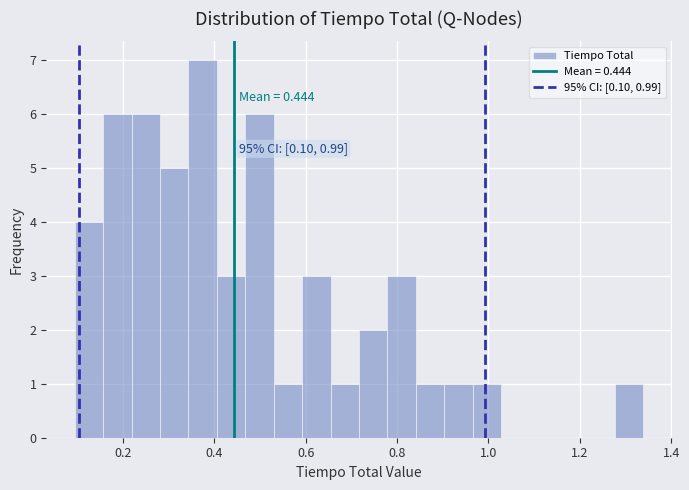

Read against the x-axis, roughly where is the centre of the tallest bar?

0.38